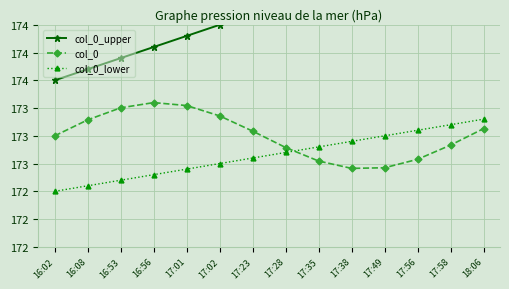

True or false: col_0_lower and col_0_upper cross at least once.

False